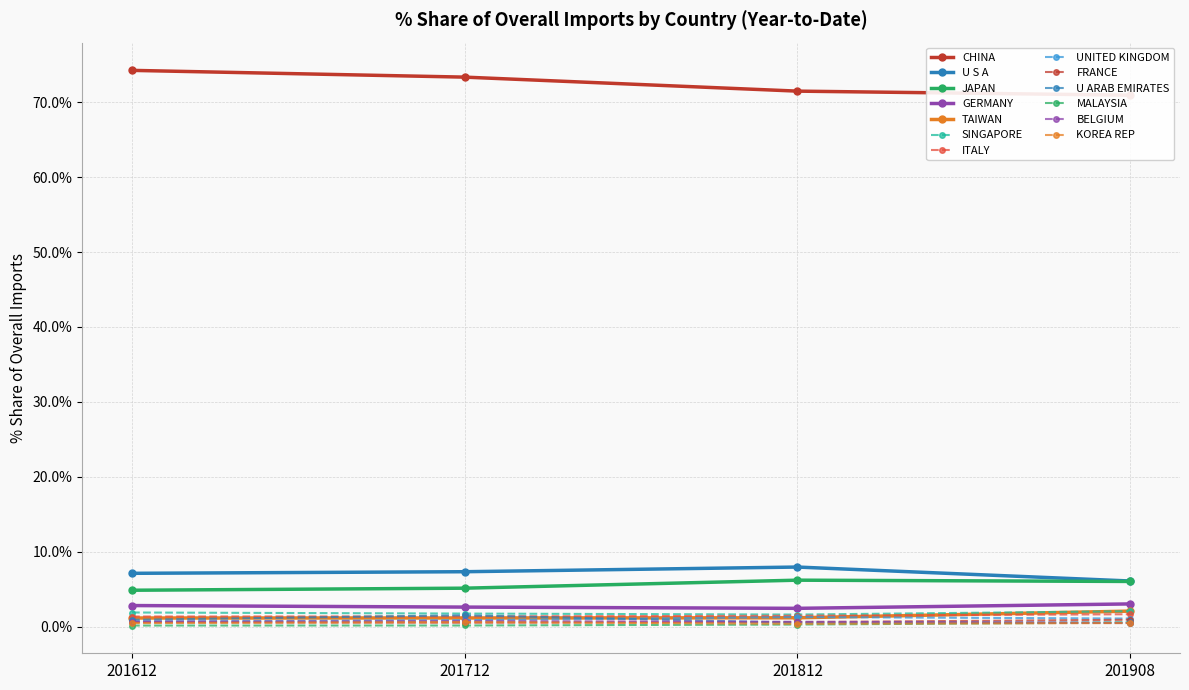

True or false: JAPAN and BELGIUM intersect in this chart.

False